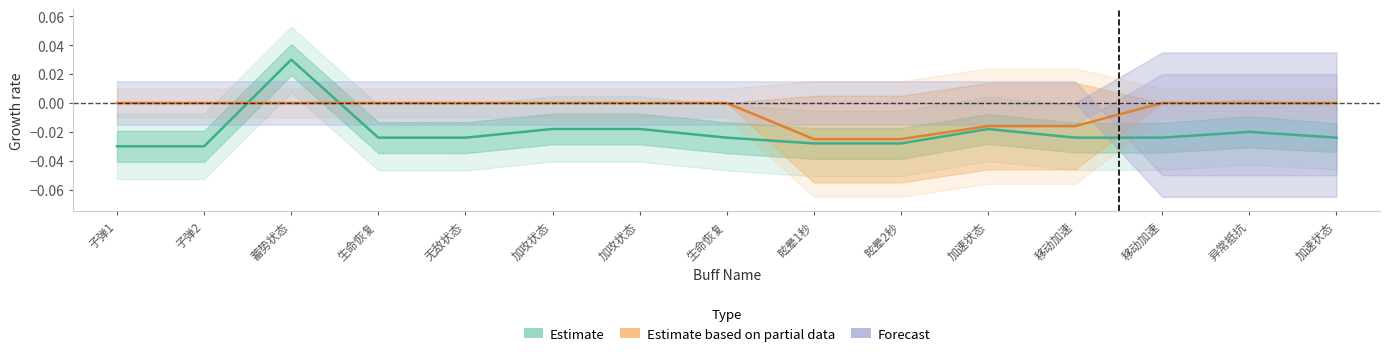

Is this an area chart (filled region under the line)?

No